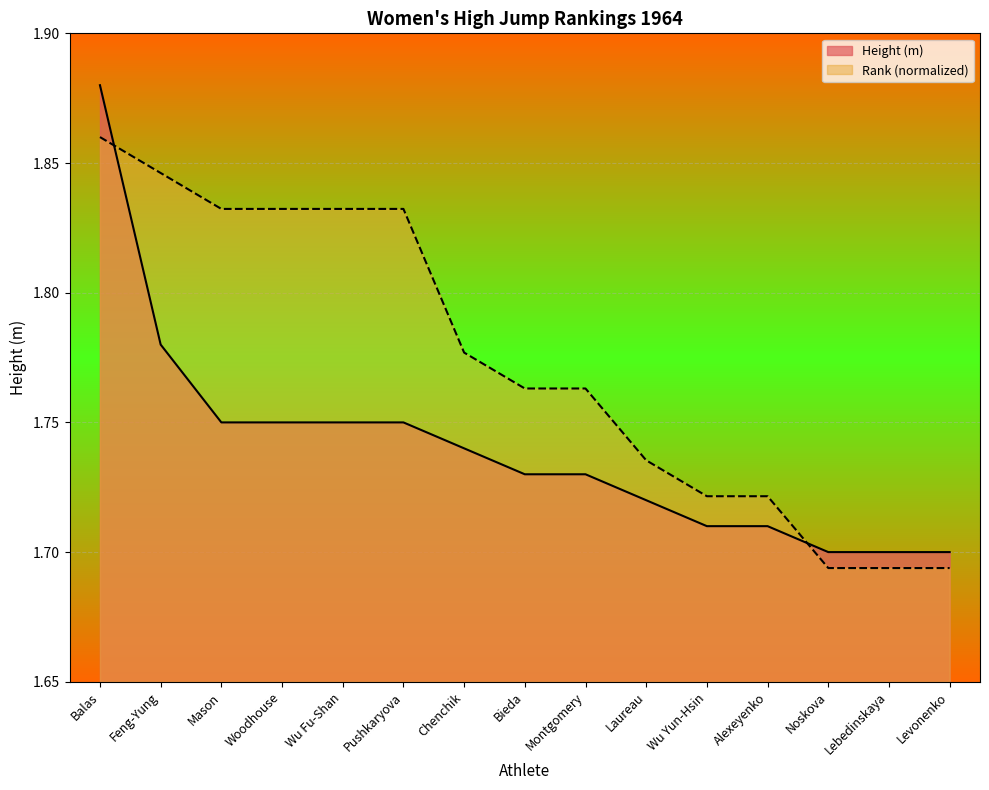

List the series in order of their overall mean, lowest first.

Height (m), Rank (normalized)